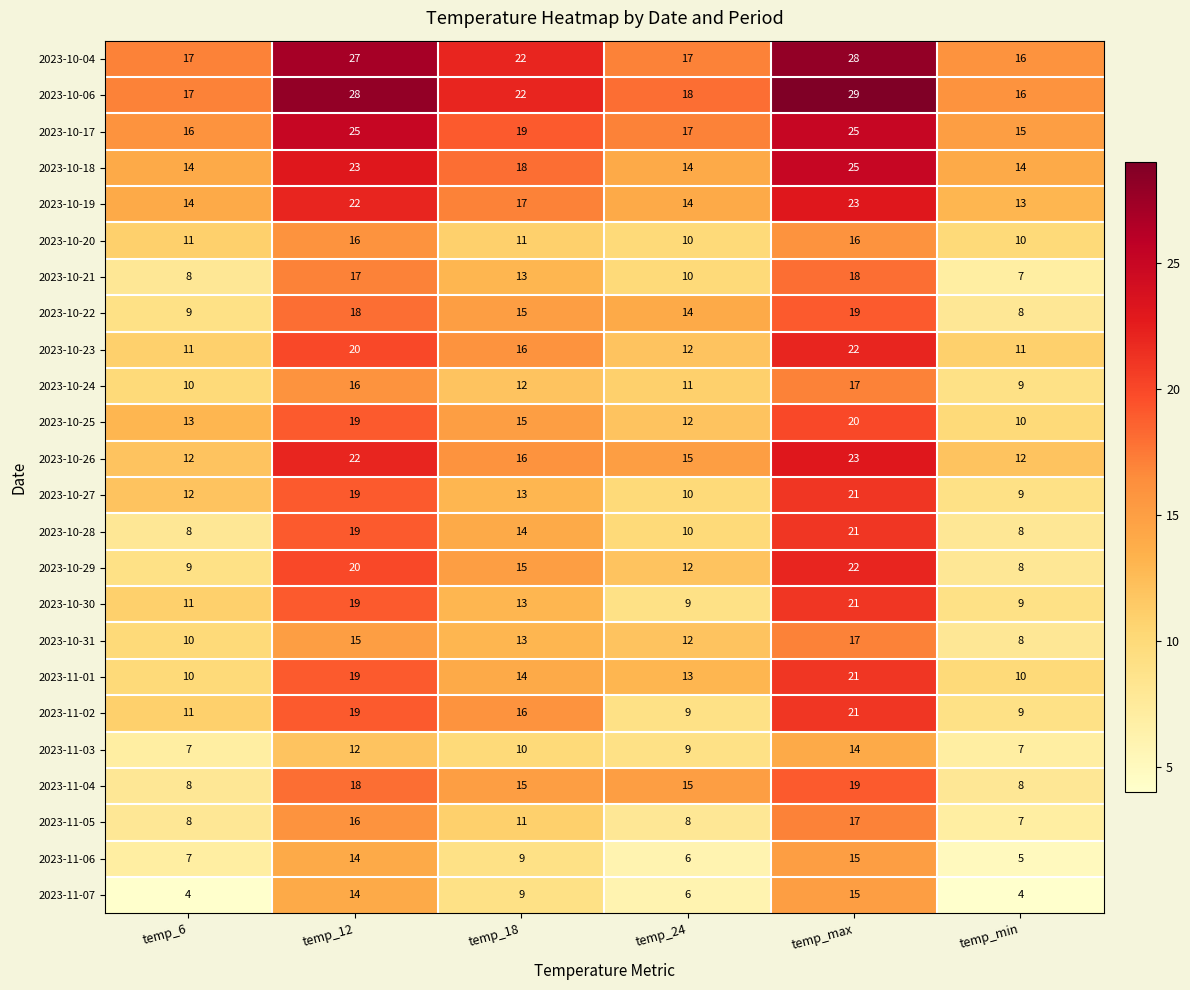

Where does the 2023-10-27 series first go above 13?

temp_12